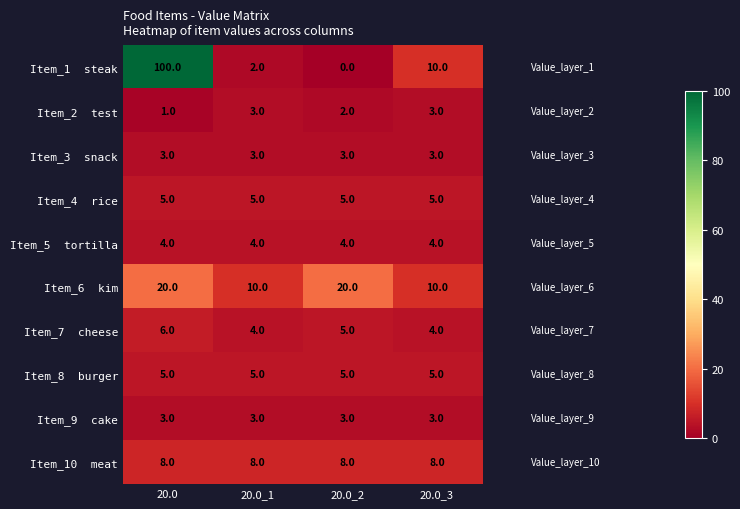

Which category has the highest value across all series?

20.0